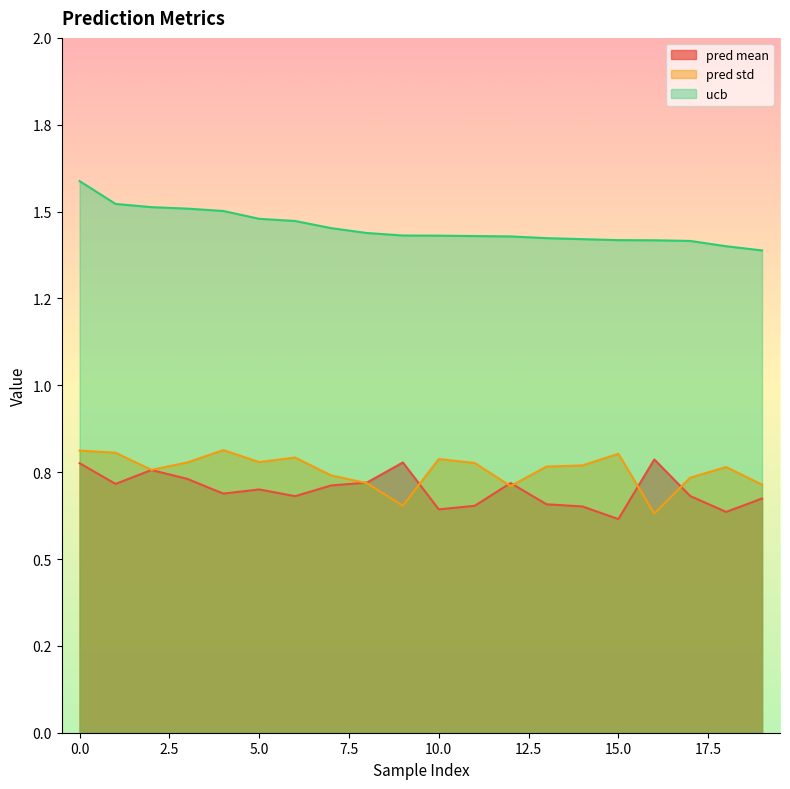

Which has a higher value, 18 or 17?

17